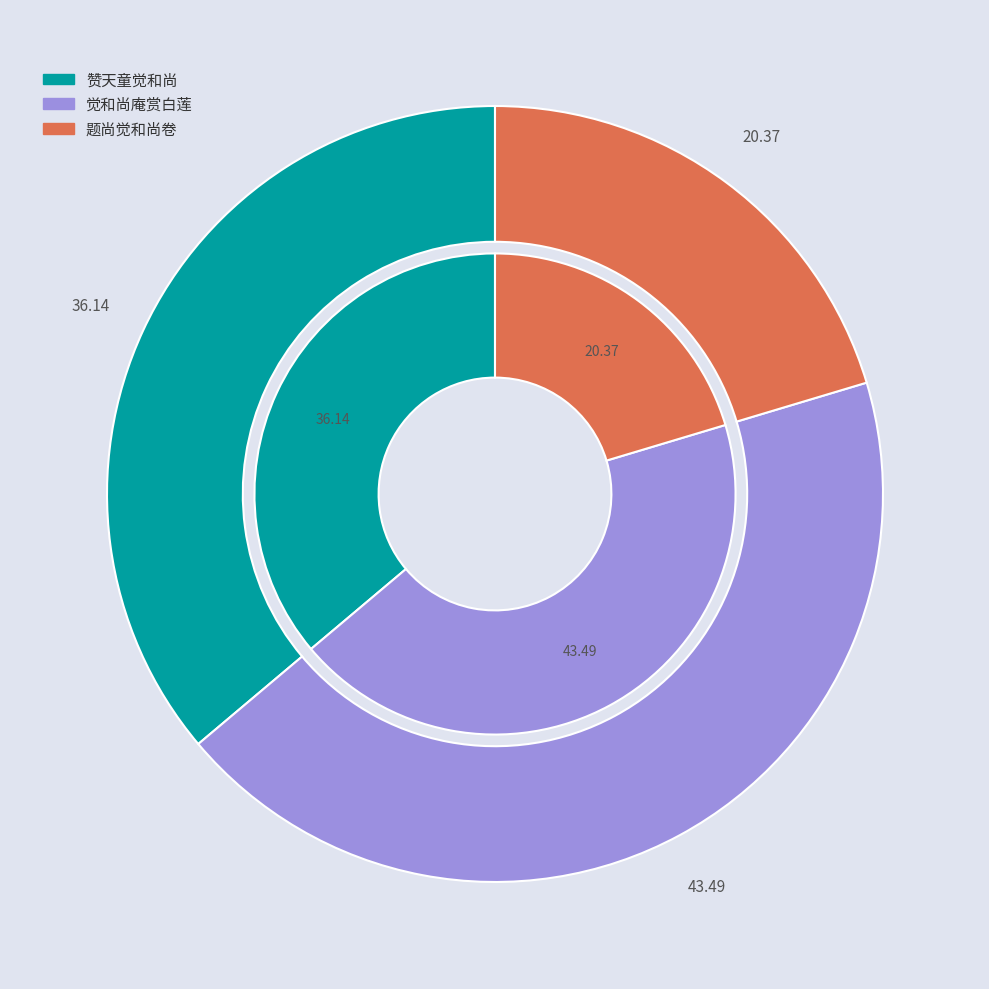

How many segments does this pie chart have?

3